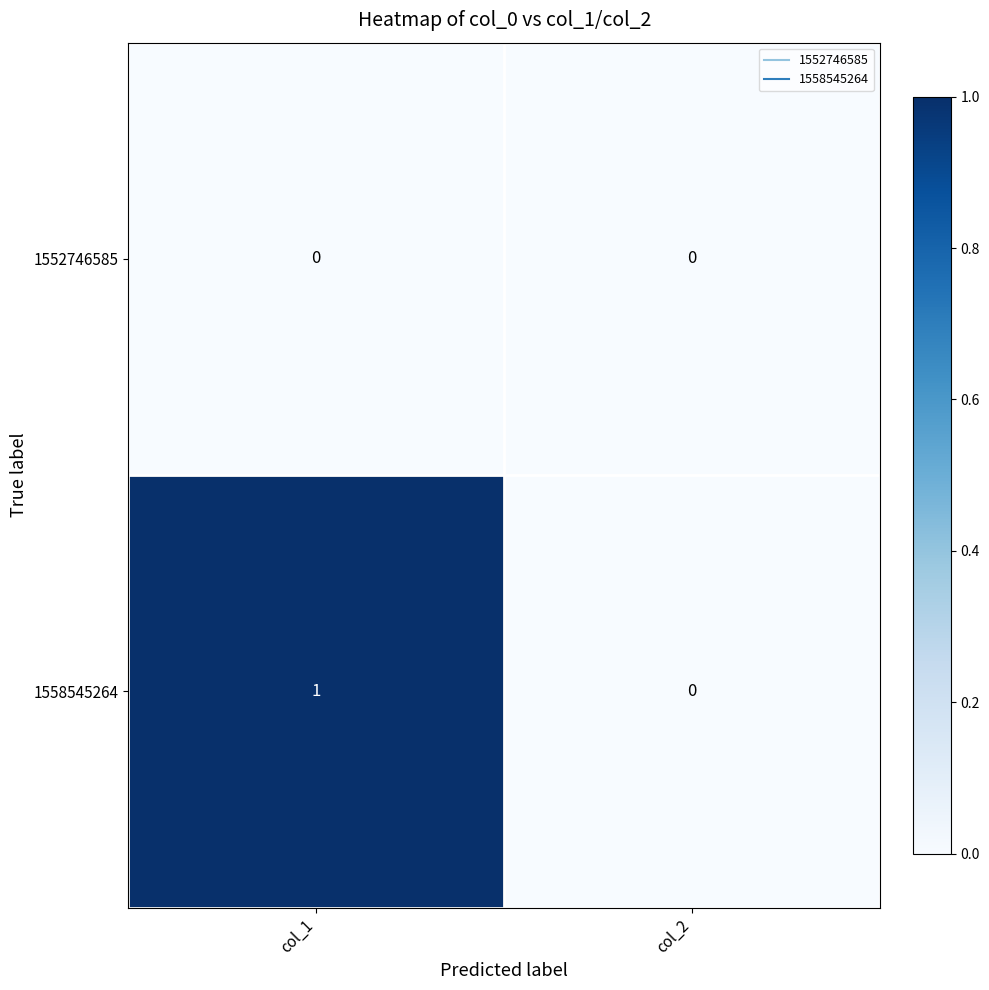

At which category is the sum across all series the highest?

col_1